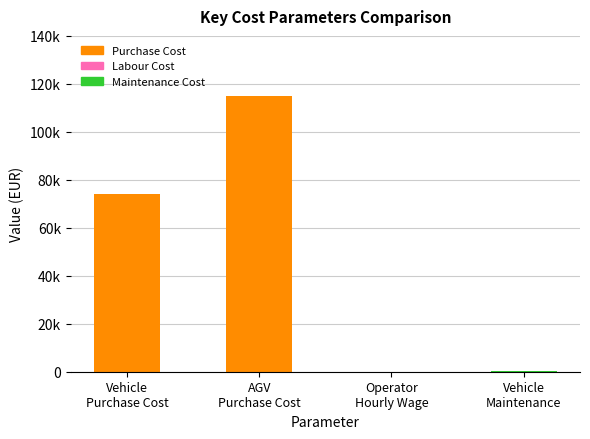

Reading left to right, what are all the values shown in this chart?

74000.0	115000.0	6.5	0.1	51.0	200.0	120.0	200.0